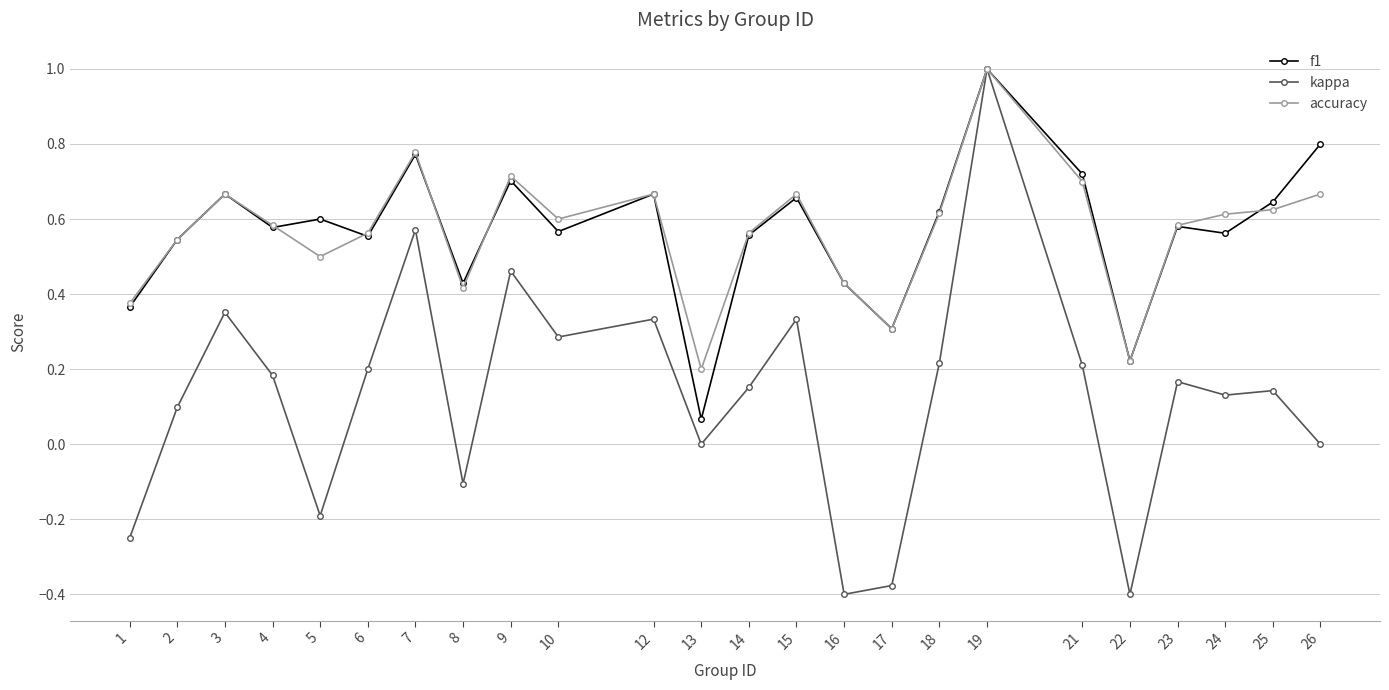

Which series has the widest spread of values?

kappa